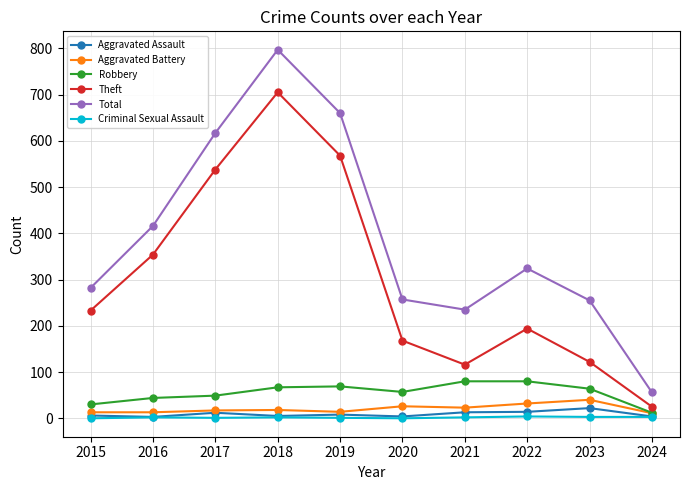

What is the greatest value displayed?

797